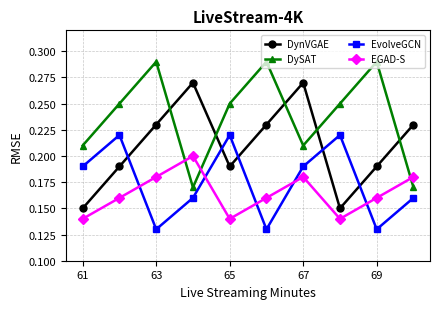

After their last crossing, which series has the higher values: DySAT or EGAD-S?

EGAD-S